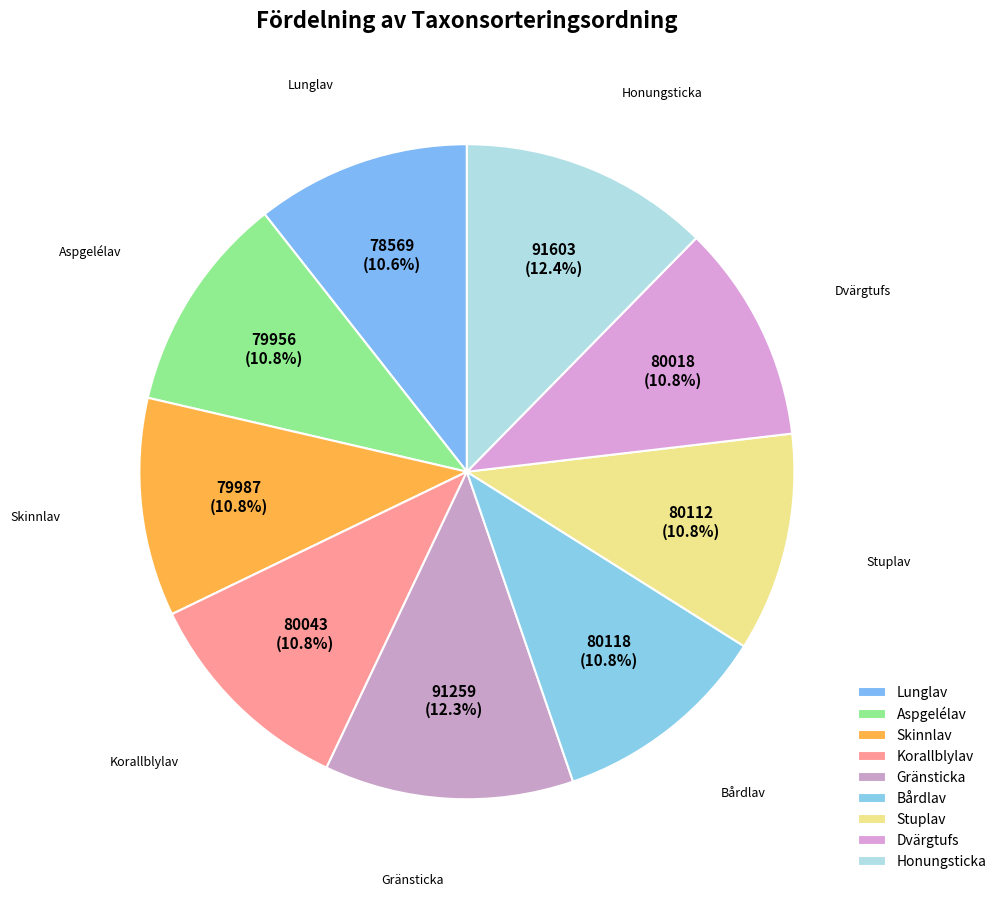

True or false: Honungsticka accounts for 5% of the total.

False